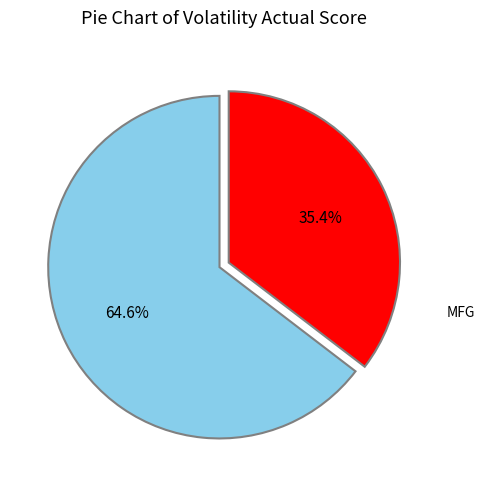

To the nearest percent, what is the difference between the largest and smallest slice percentages?

29%